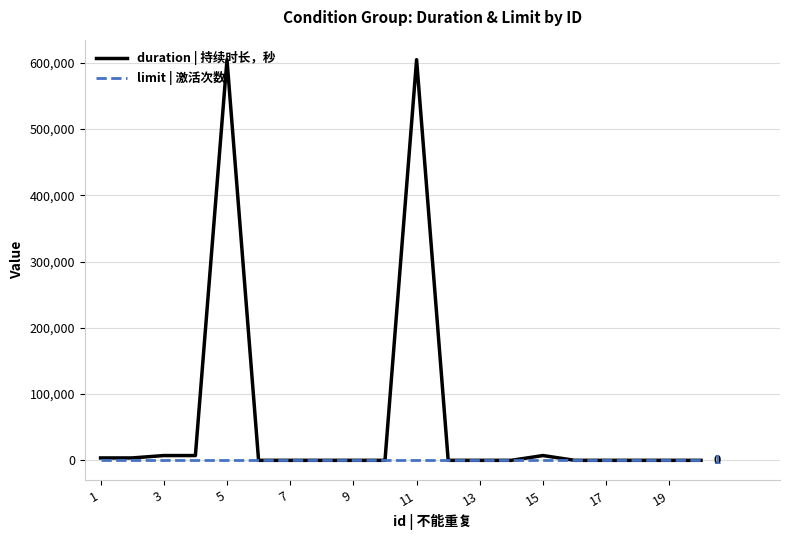

Which series has the largest range (max minus min)?

duration | 持续时长，秒